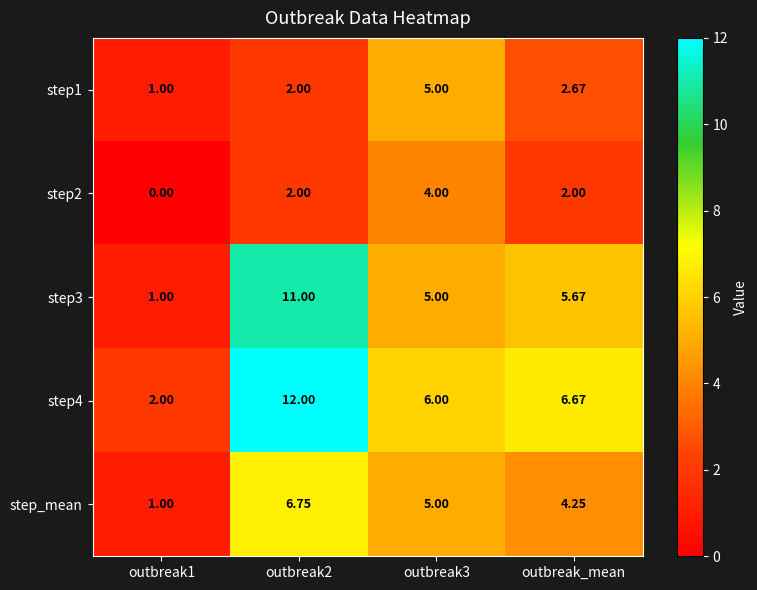

Where is step1 nearest to the value 3?

outbreak_mean